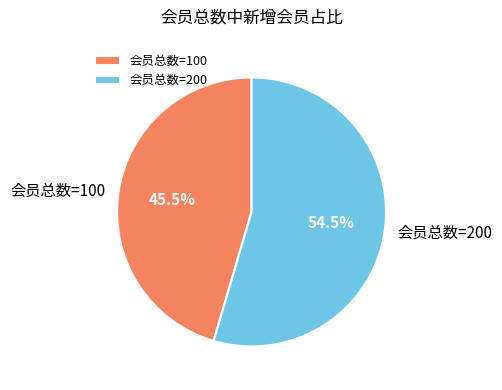

Which has a higher value, 会员总数=100 or 会员总数=200?

会员总数=200